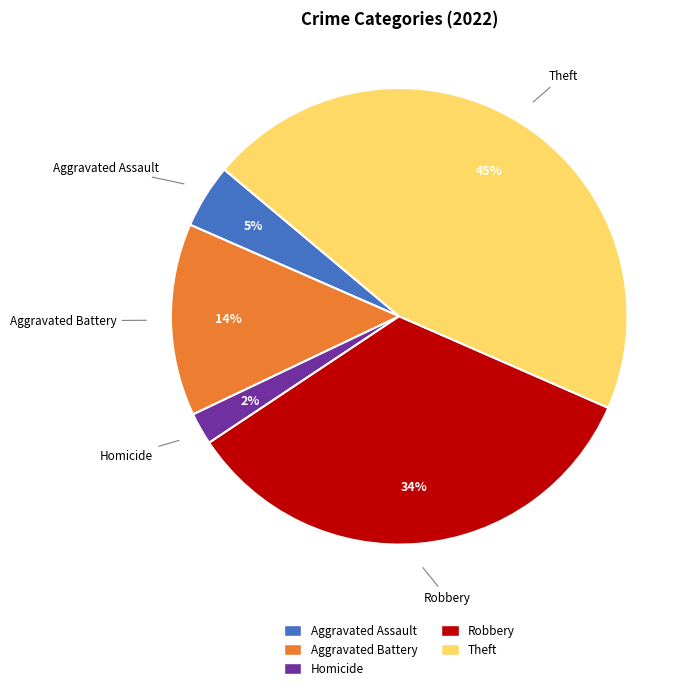

To the nearest percent, what is the average slice percentage?

20%